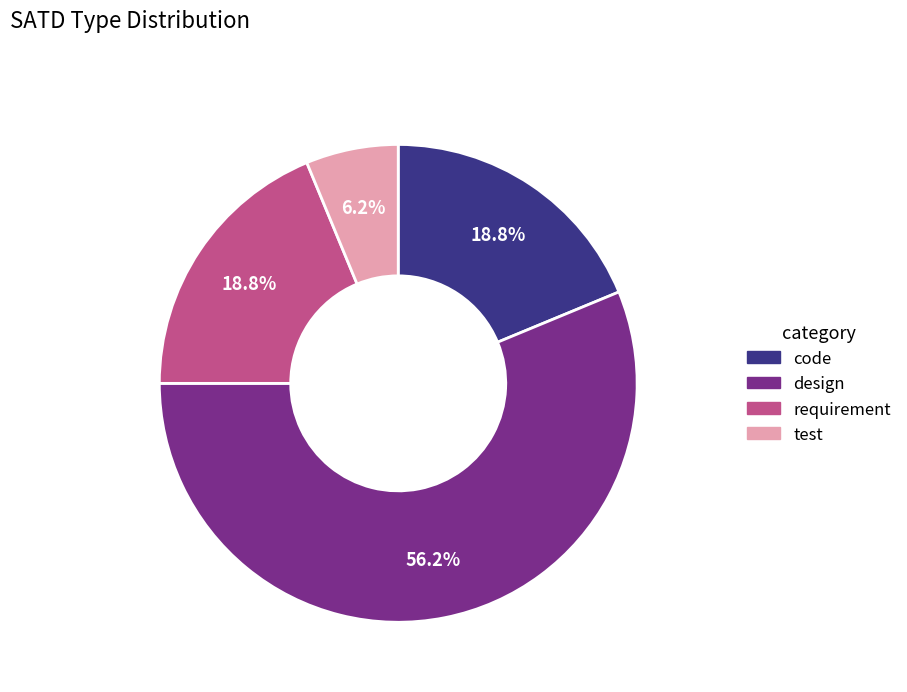

Between test and design, which is larger?

design